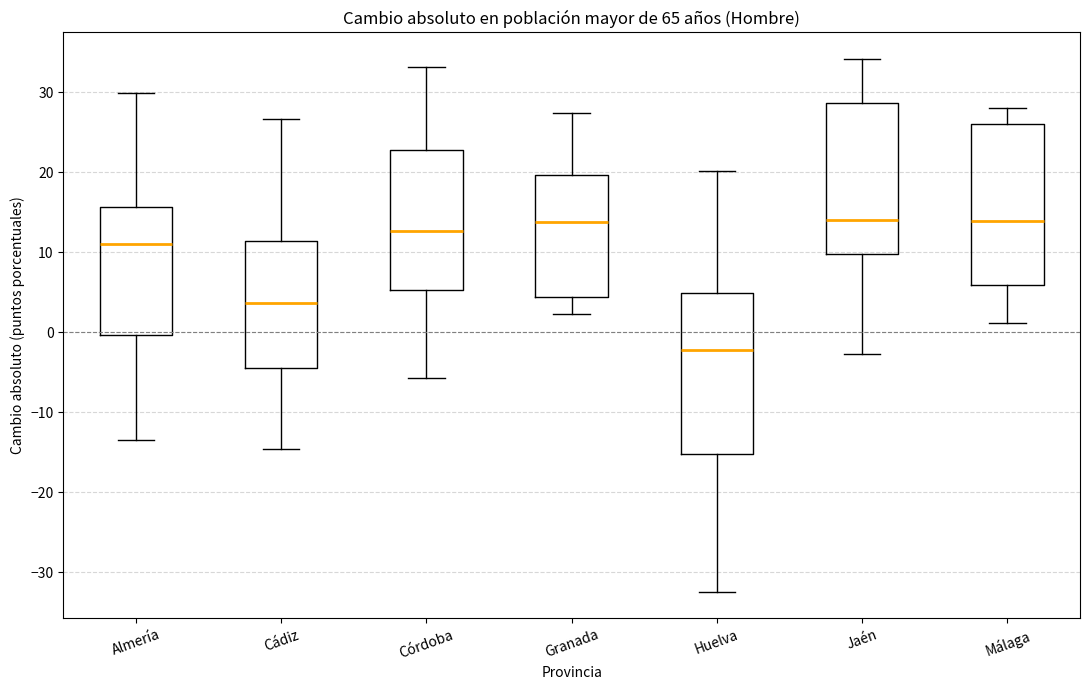

Which box has the lowest median line?

Huelva